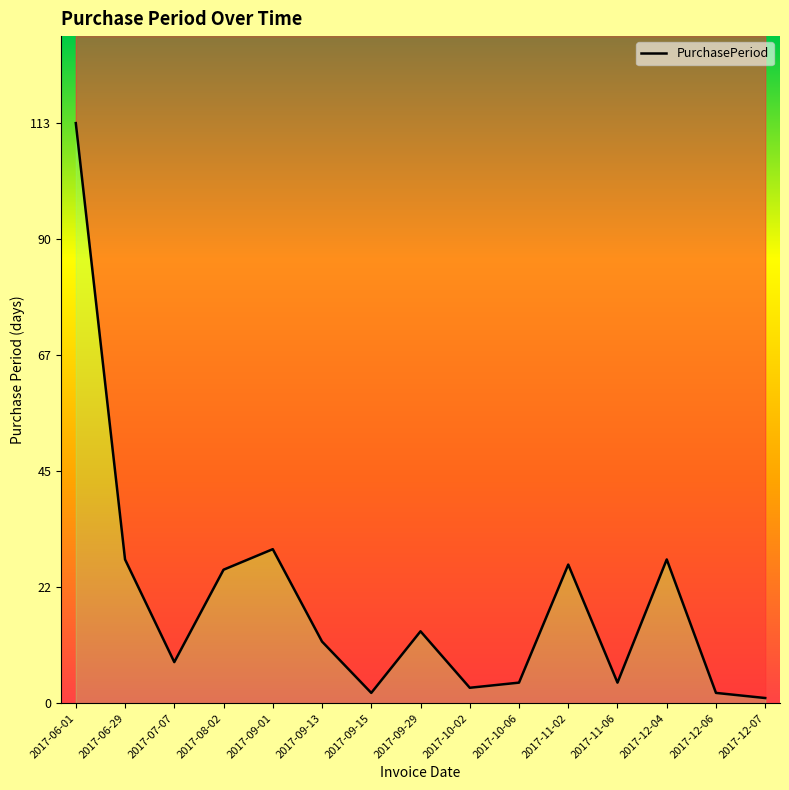

Between 2017-09-29 and 2017-11-02, which is larger?

2017-11-02